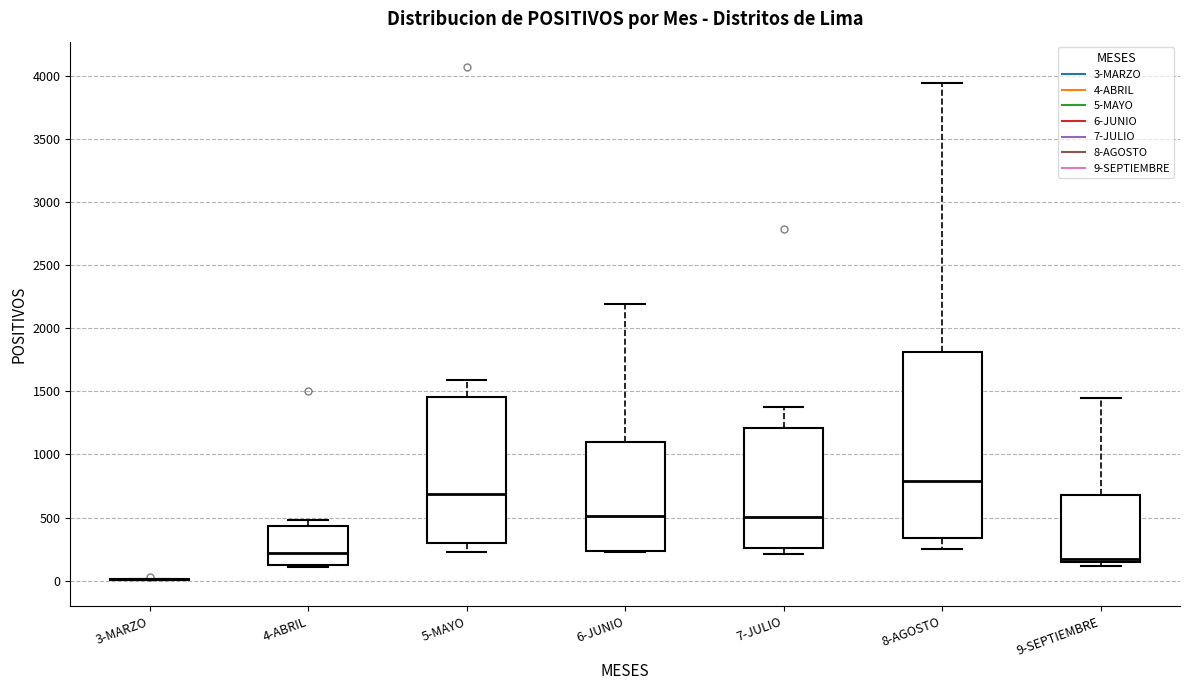

Reading left to right, transcribe this box plot: for each box, give where its median line is, the range the box spans, and where its two whiskers end, as read against the y-axis. The values are not printed on the chart, so give them approximately, as read against the axis.

3-MARZO: box collapsed to a line at 0, whiskers 0 to 0
4-ABRIL: median 200, box 100 to 450, whiskers 100 to 500
5-MAYO: median 700, box 300 to 1450, whiskers 250 to 1600
6-JUNIO: median 500, box 250 to 1100, whiskers 250 to 2200
7-JULIO: median 500, box 250 to 1200, whiskers 200 to 1400
8-AGOSTO: median 800, box 350 to 1800, whiskers 250 to 3950
9-SEPTIEMBRE: median 150 (just above the box's lower edge), box 150 to 700, whiskers 100 to 1450